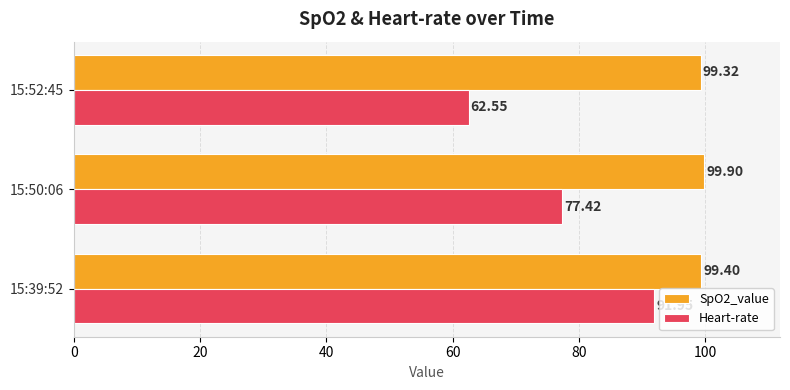

Rank the series by their maximum value, from lowest to highest.

Heart-rate, SpO2_value